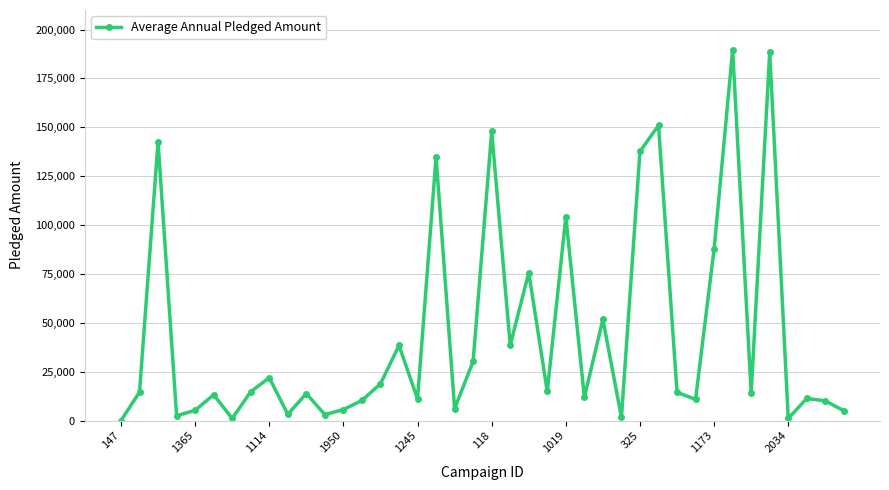

How many points are higher than both their immediate neighbors (excluding endpoints)?

14